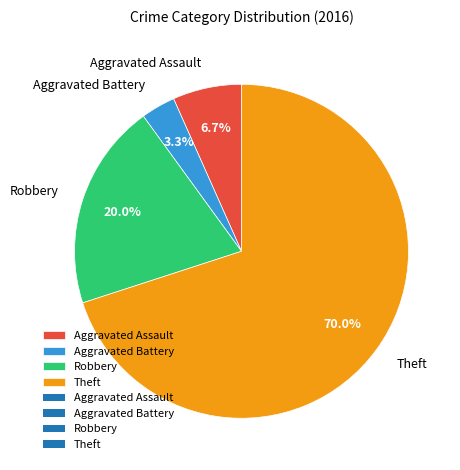

Between Robbery and Theft, which is larger?

Theft